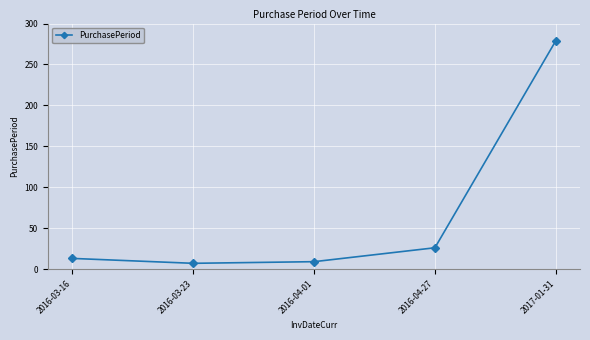

Is it true that the value at 2016-04-01 is 9?

True